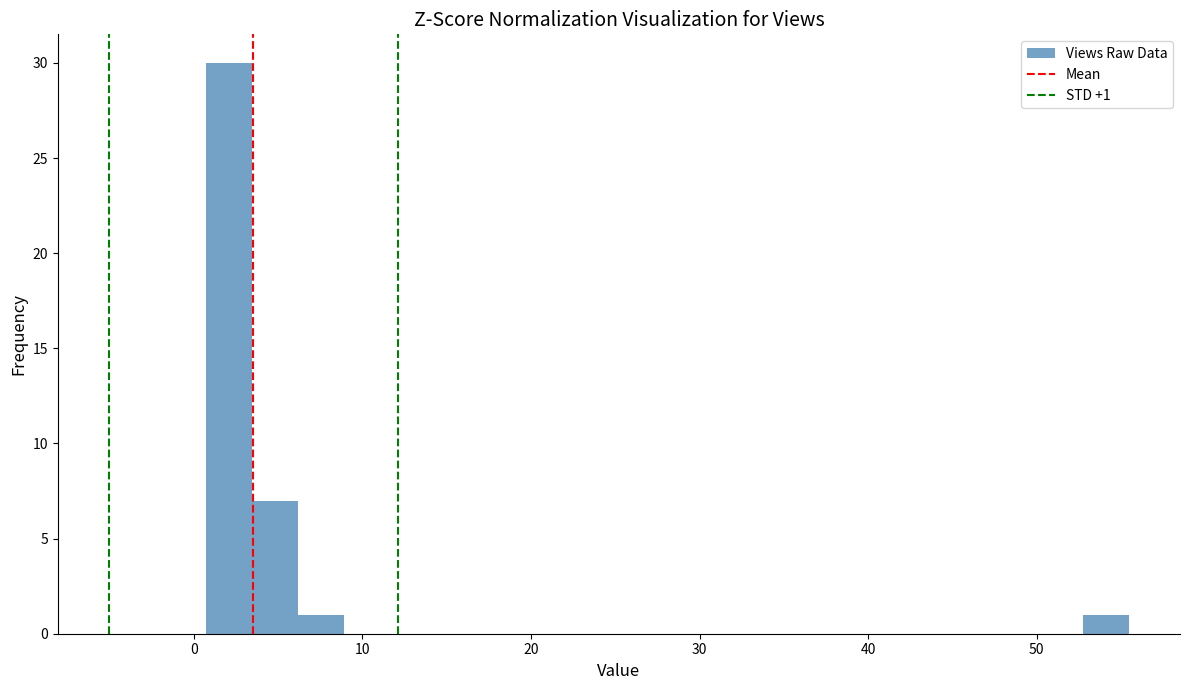

Read against the x-axis, roughly where is the centre of the tallest bar?

2